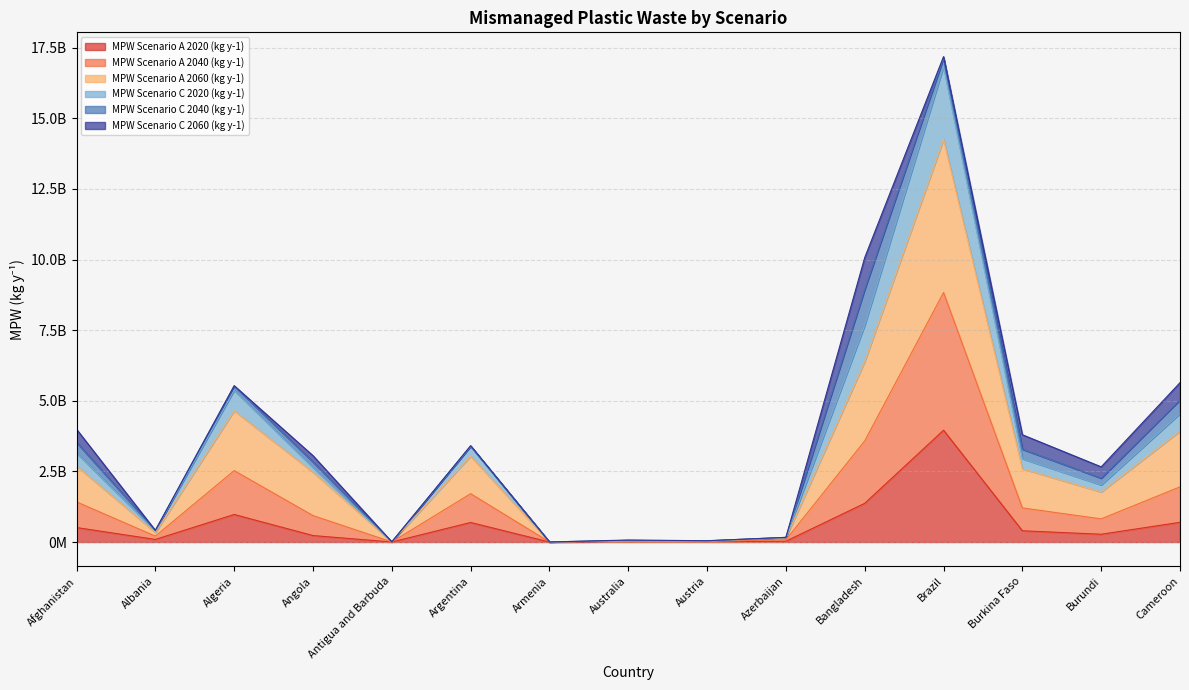

What are all the series names shown in the legend?

MPW Scenario A 2020 (kg y-1), MPW Scenario A 2040 (kg y-1), MPW Scenario A 2060 (kg y-1), MPW Scenario C 2020 (kg y-1), MPW Scenario C 2040 (kg y-1), MPW Scenario C 2060 (kg y-1)